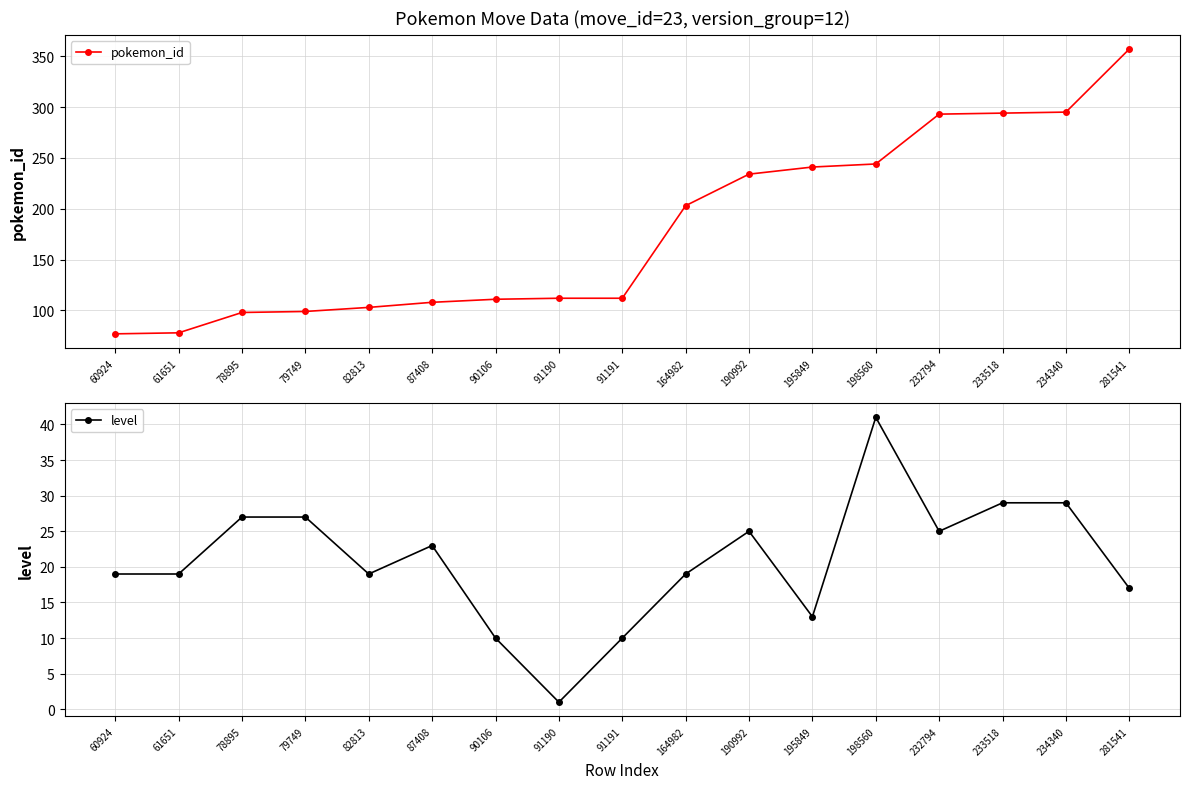

What is the difference between the maximum and minimum values in the pokemon_id series?

280